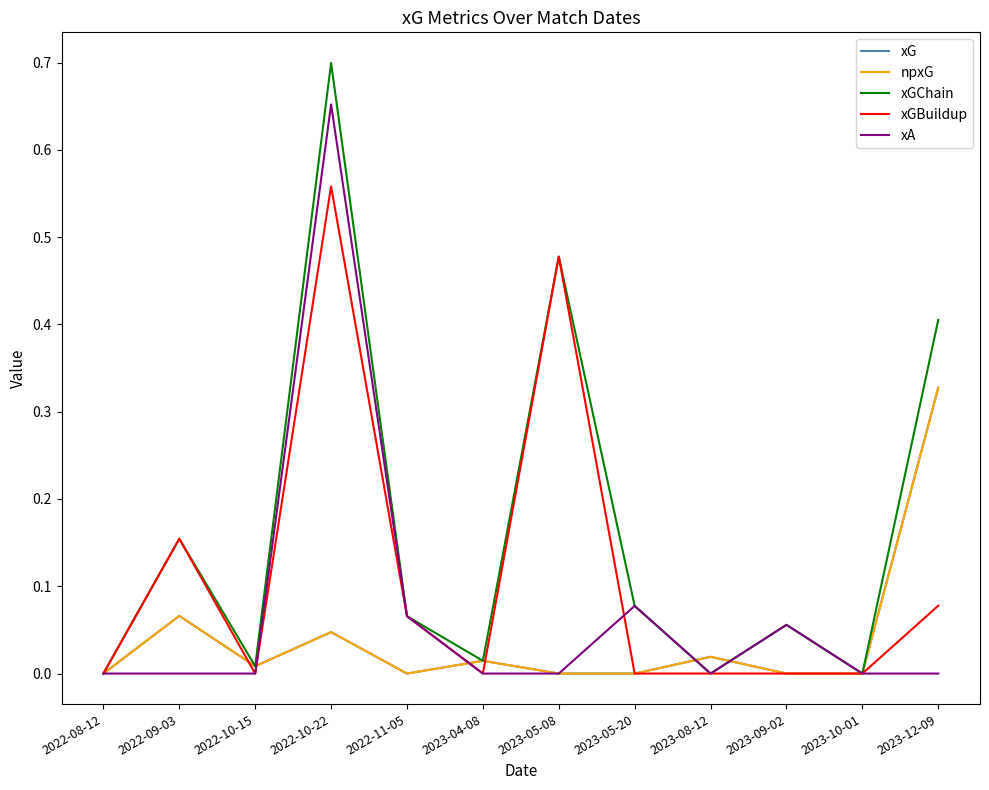

At 2022-11-05, list the series in order from largest to smallest.

xGChain, xGBuildup, xA, xG, npxG